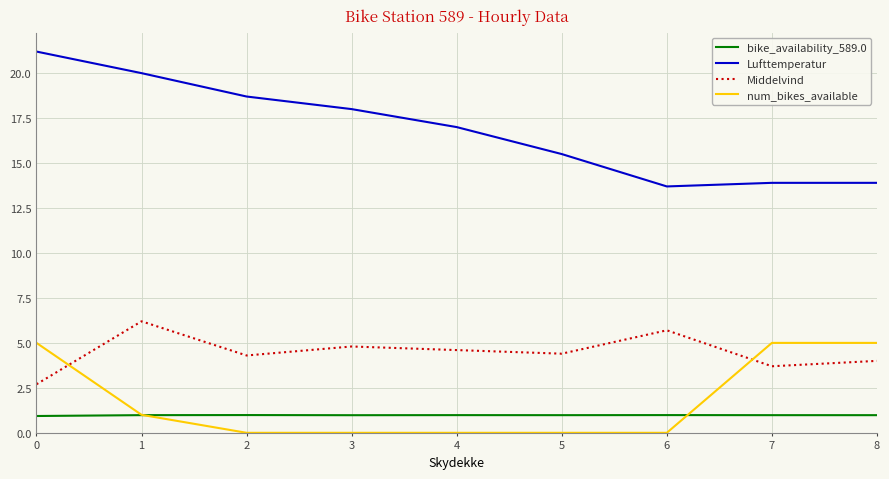

True or false: num_bikes_available and Lufttemperatur intersect in this chart.

False